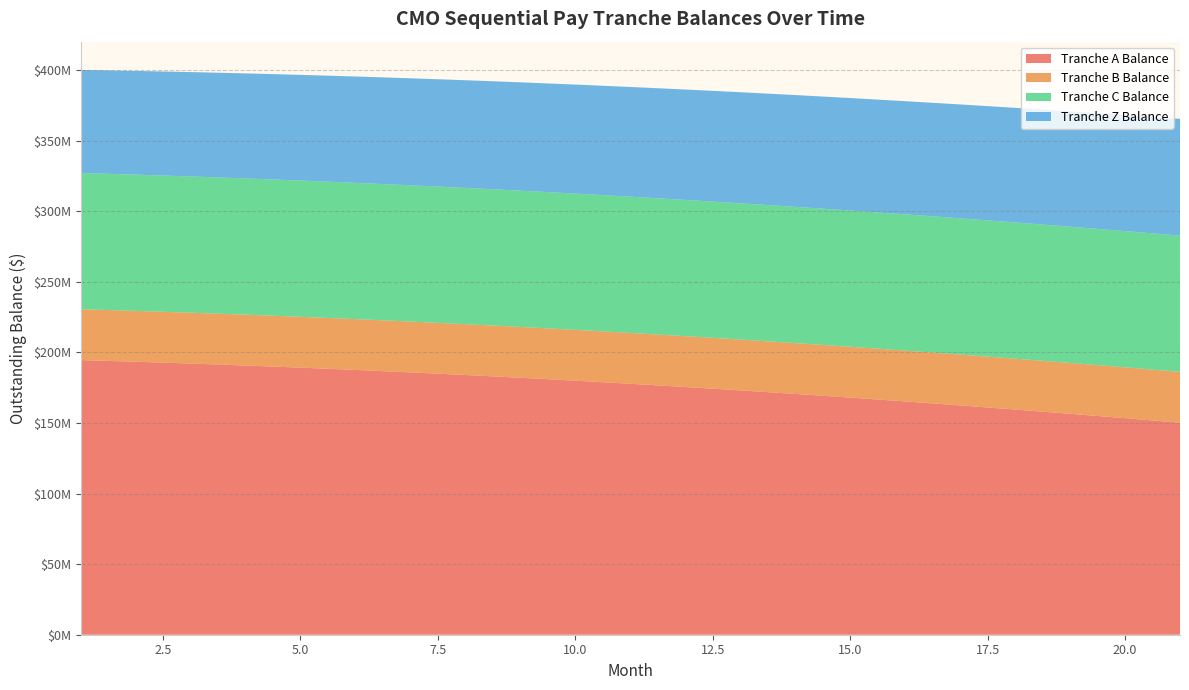

Reading left to right, list all the values displayed in this chart.

Tranche A Balance: 194500000.0	193333826.5	192052829.3	190657298.5	189147618.7	187524268.9	185787822.6	183938947.3	181978404.0	179907046.8	177725822.2	175435768.4	173038013.8	170533776.7	167924363.4	165211167.3	162395667.1	159479425.5	156464087.3	153351377.6	150143099.7
Tranche B Balance: 36000000.0	36000000.0	36000000.0	36000000.0	36000000.0	36000000.0	36000000.0	36000000.0	36000000.0	36000000.0	36000000.0	36000000.0	36000000.0	36000000.0	36000000.0	36000000.0	36000000.0	36000000.0	36000000.0	36000000.0	36000000.0
Tranche C Balance: 96500000.0	96500000.0	96500000.0	96500000.0	96500000.0	96500000.0	96500000.0	96500000.0	96500000.0	96500000.0	96500000.0	96500000.0	96500000.0	96500000.0	96500000.0	96500000.0	96500000.0	96500000.0	96500000.0	96500000.0	96500000.0
Tranche Z Balance: 73000000.0	73456250.0	73915351.6	74377322.5	74842180.8	75309944.4	75780631.6	76254260.5	76730849.6	77210417.4	77692982.5	78178563.7	78667179.7	79158849.6	79653592.4	80151427.3	80652373.8	81156451.1	81663678.9	82174076.9	82687664.9